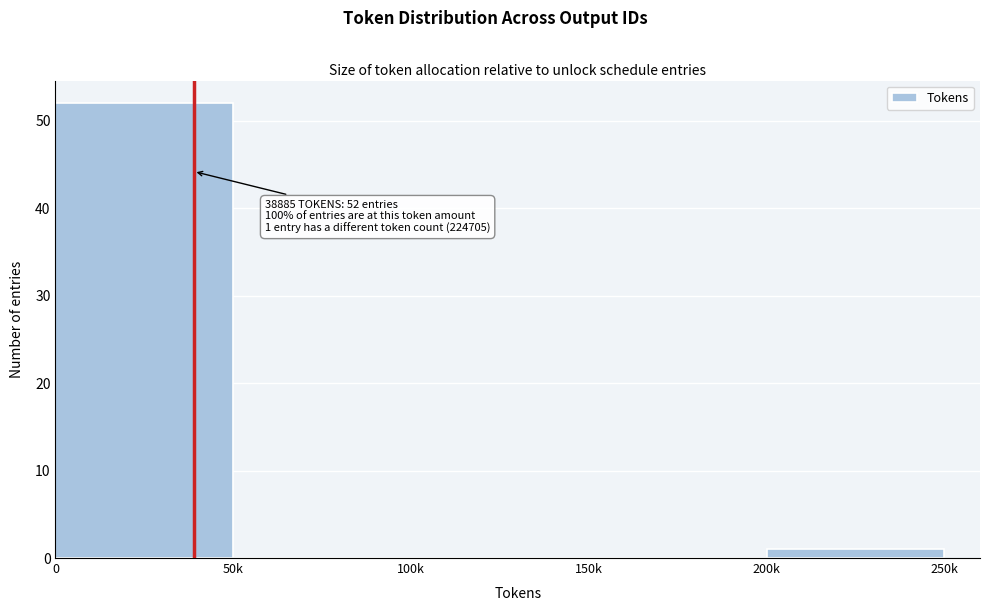

Reading left to right, list all the values displayed in this chart.

0=52	50k=0	100k=0	150k=0	200k=1